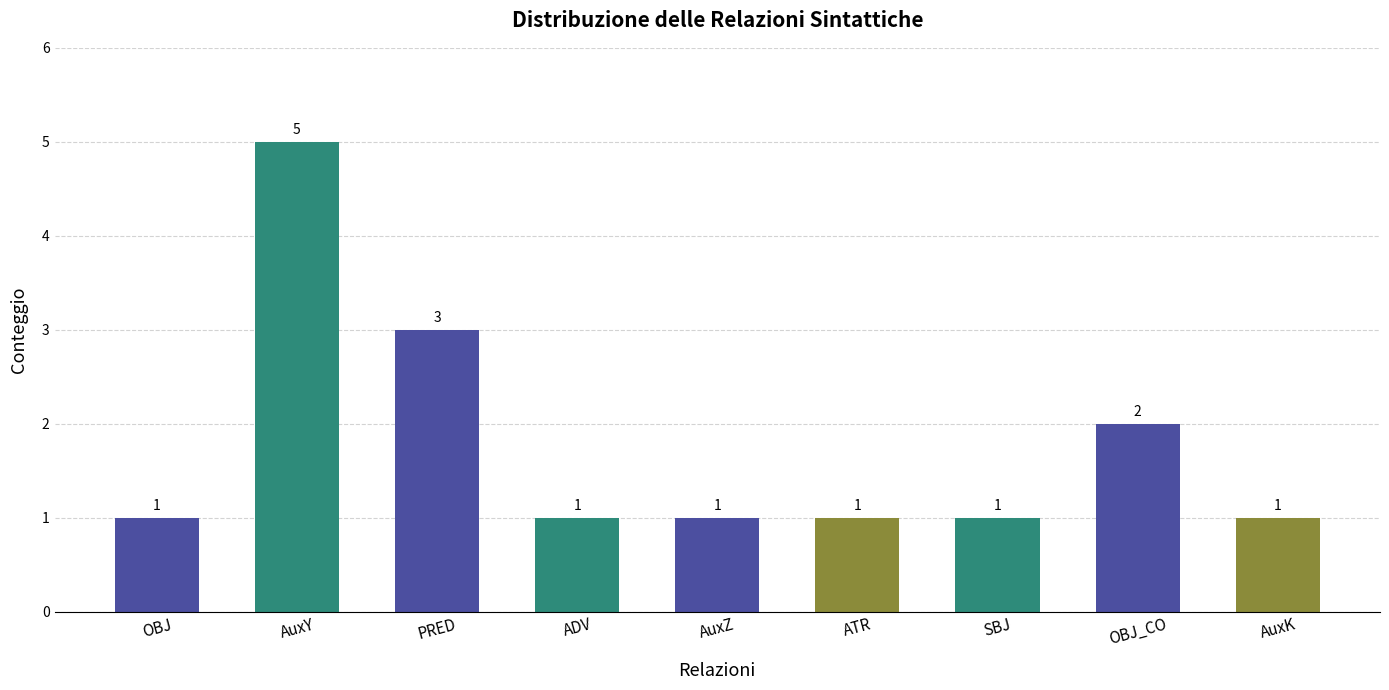

What is the minimum value shown in the chart?

1